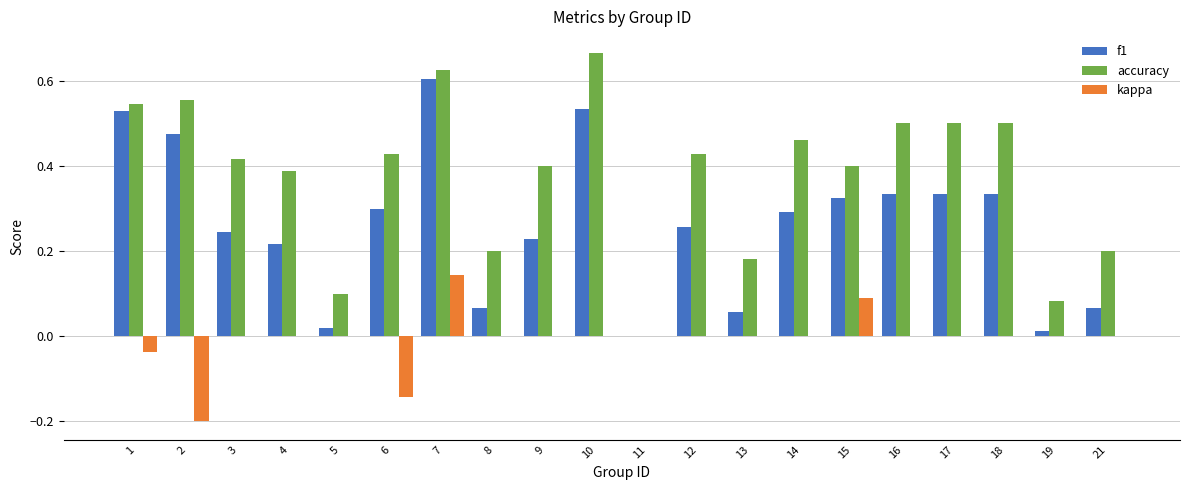

Between 10 and 19, which series saw the biggest shift?

accuracy